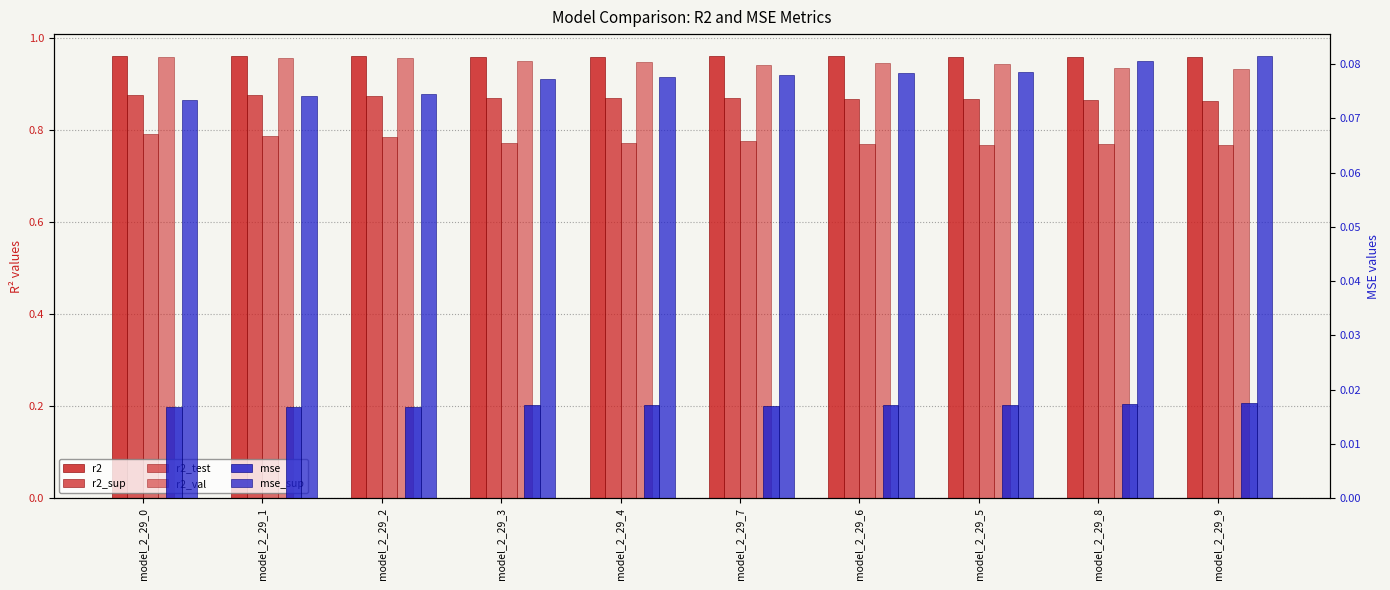

Which series has the largest total across all categories?

r2